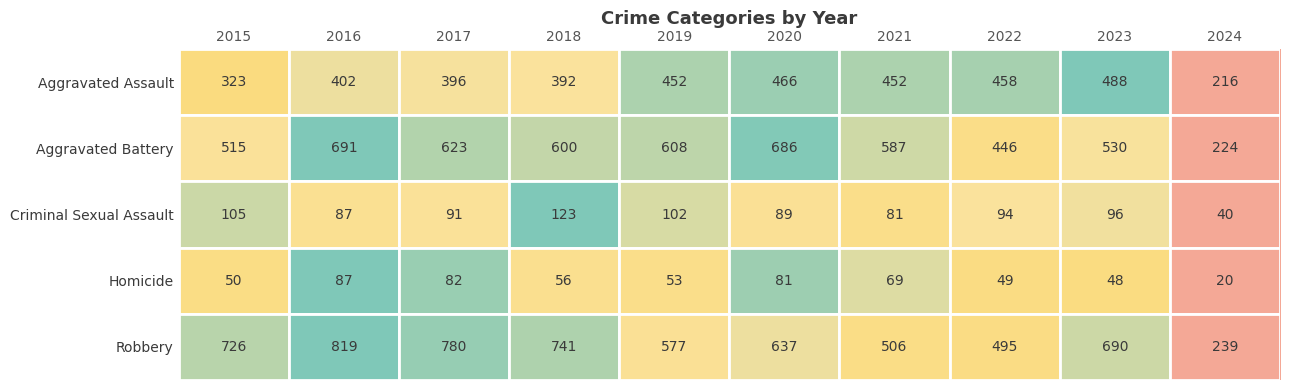

Which series has the largest total across all categories?

Robbery